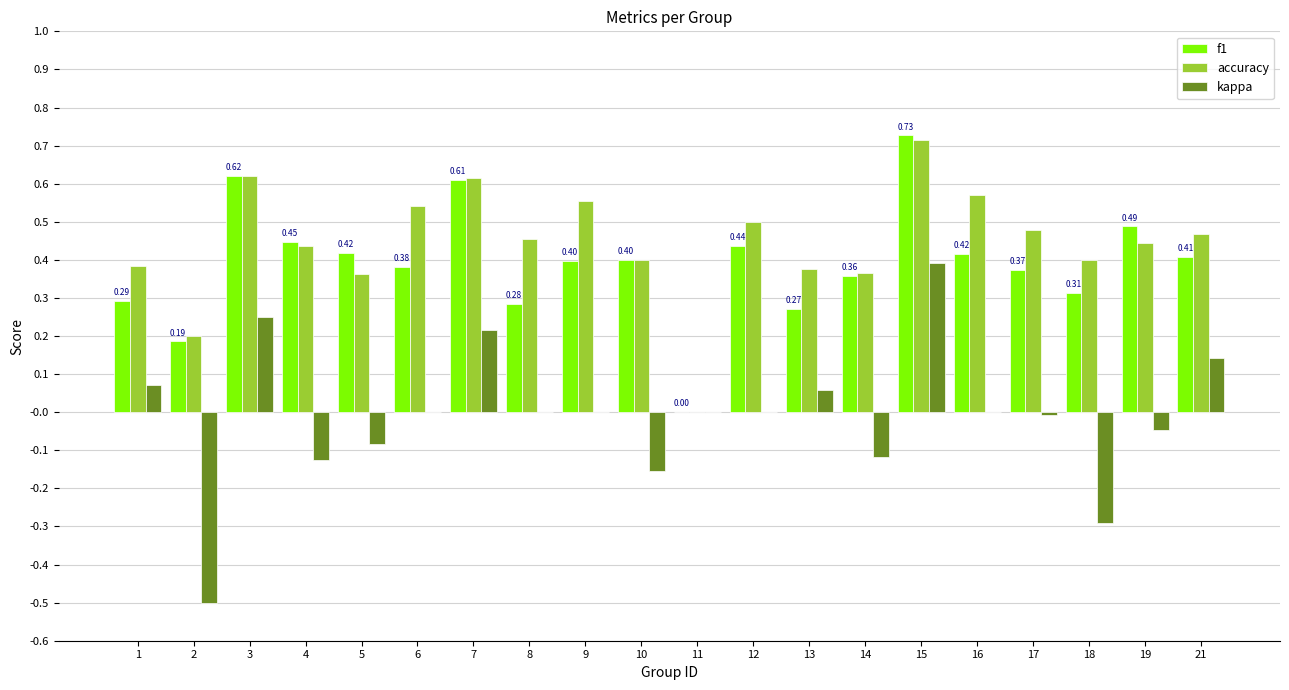

What is the sum of the accuracy values at 10 and 7?

1.0